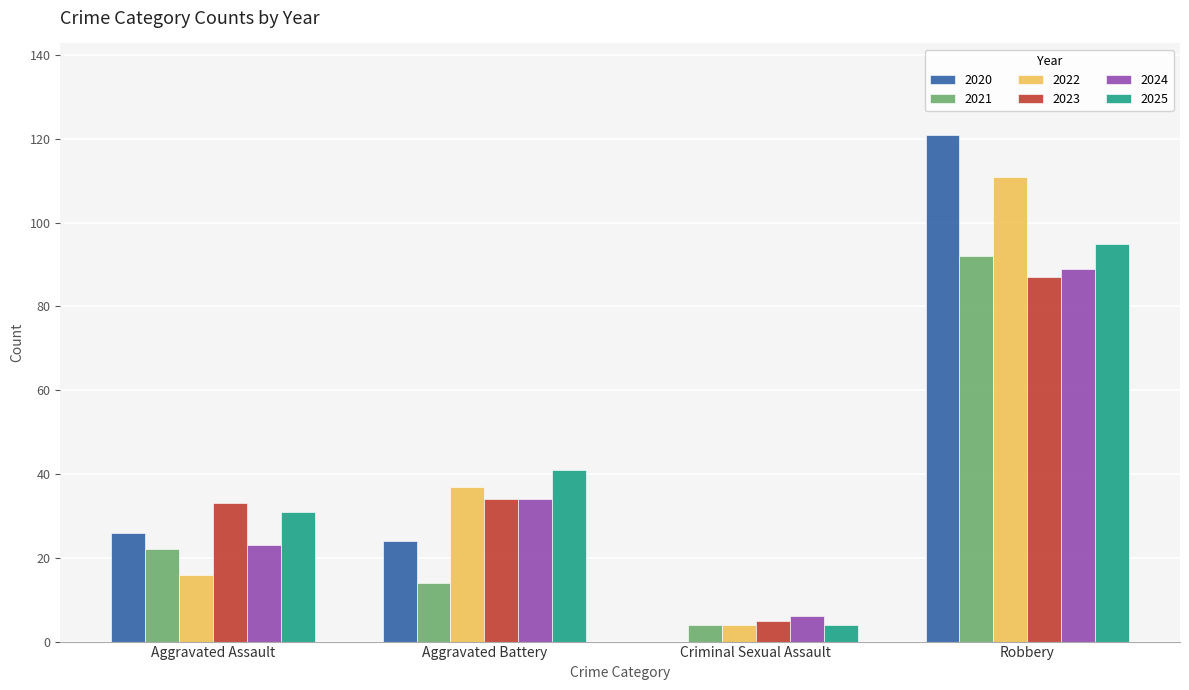

Read the 2025 value at Robbery.

95